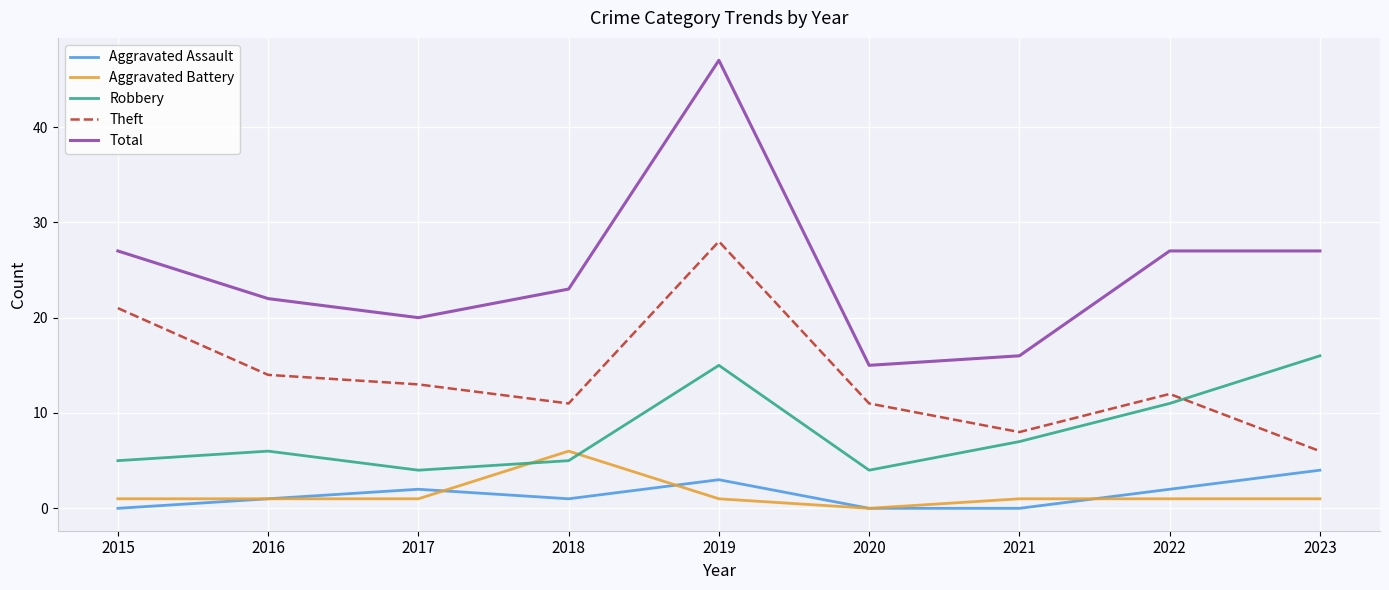

List the series in order of their peak value, lowest first.

Aggravated Assault, Aggravated Battery, Robbery, Theft, Total